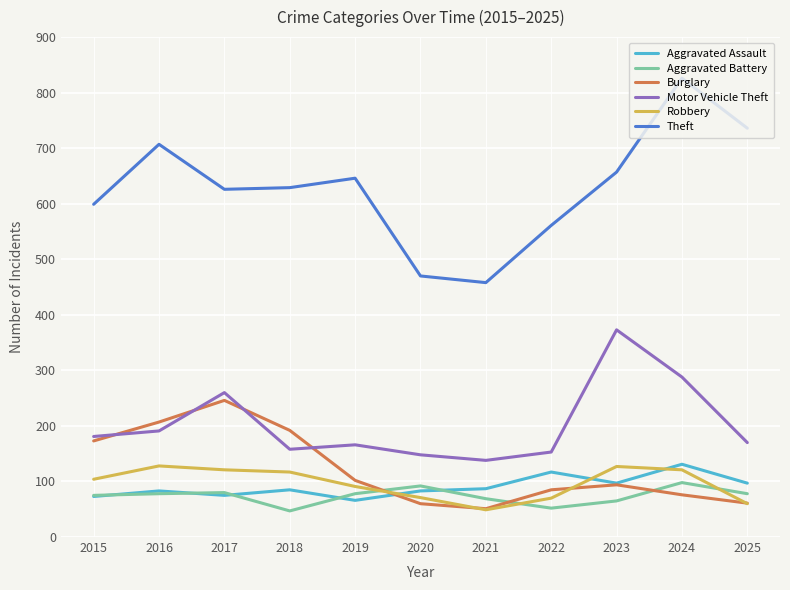

What is the lowest value of the Motor Vehicle Theft series?

138